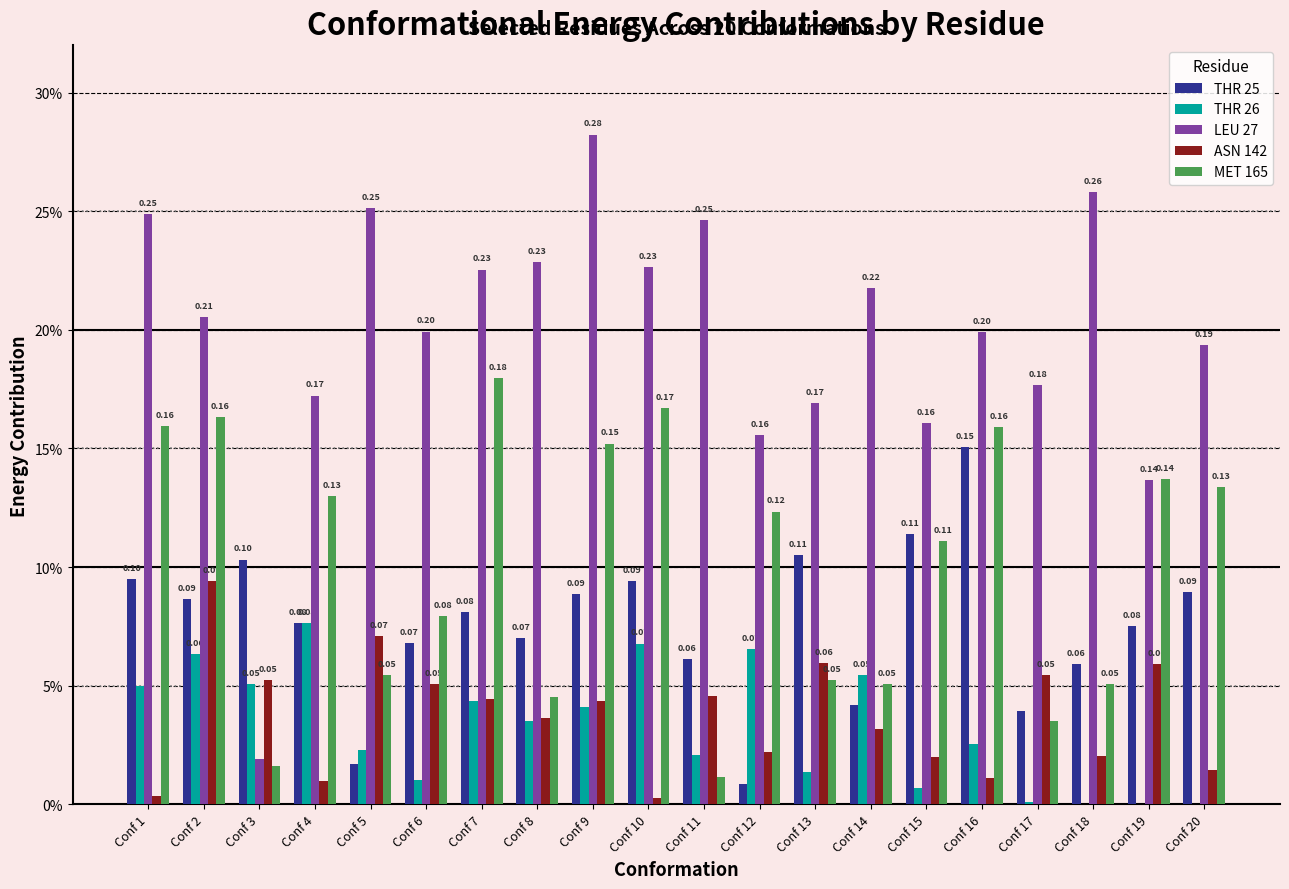

What are all the series names shown in the legend?

THR 25, THR 26, LEU 27, ASN 142, MET 165